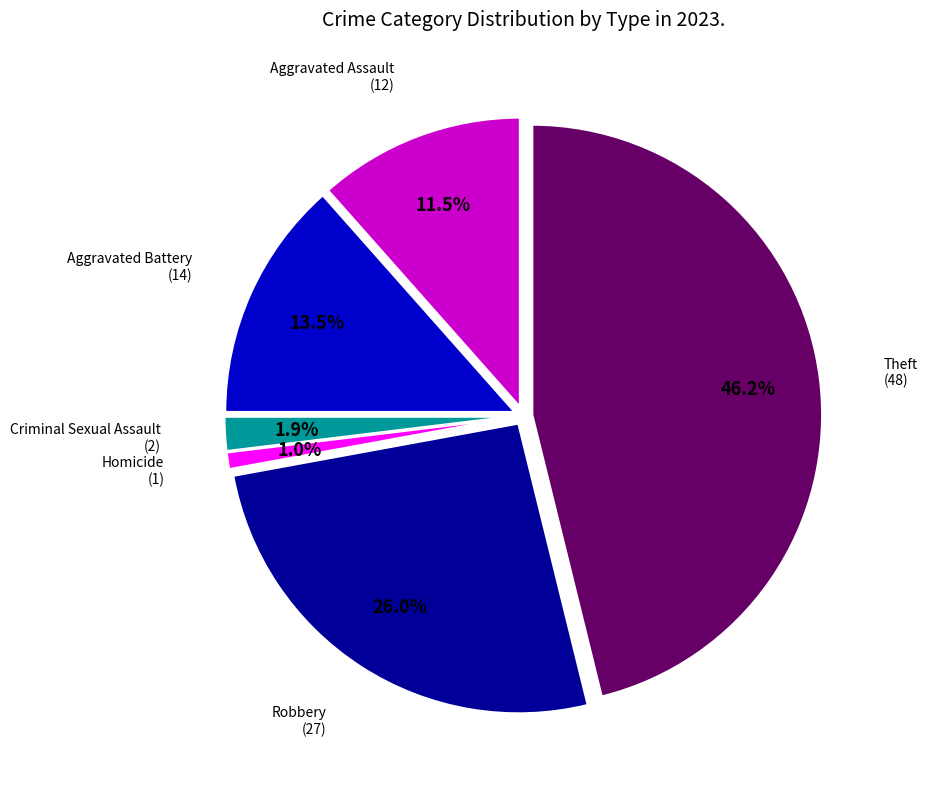

To the nearest percent, what is the combined percentage of Robbery and Homicide?

27%